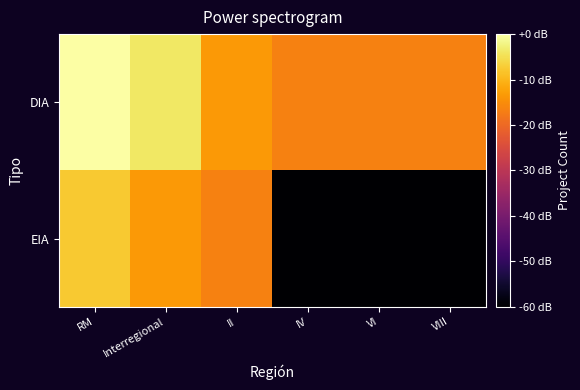

Reading left to right, transcribe all the data shown in this chart.

DIA: RM=0.0	Interregional=-4.0	II=-13.5	IV=-16.5	VI=-16.5	VIII=-16.5
EIA: RM=-7.5	Interregional=-13.5	II=-16.5	IV=-60.0	VI=-60.0	VIII=-60.0